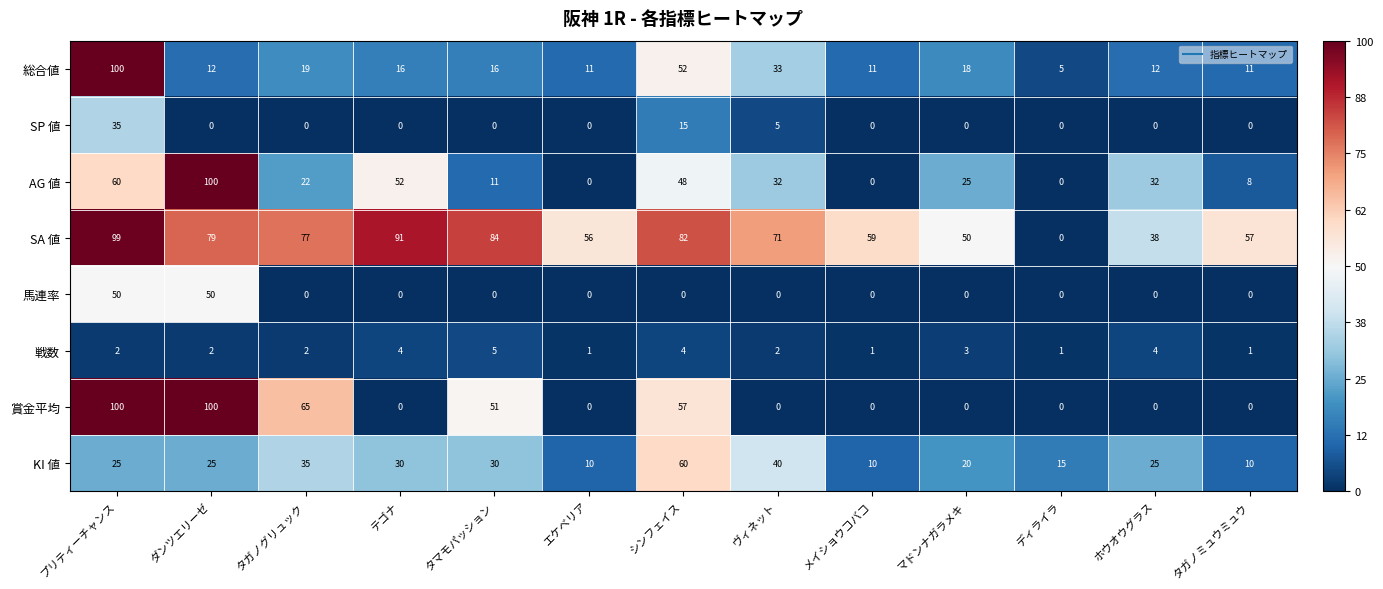

The 馬連率 series shows 32 at タマモパッション. True or false?

False